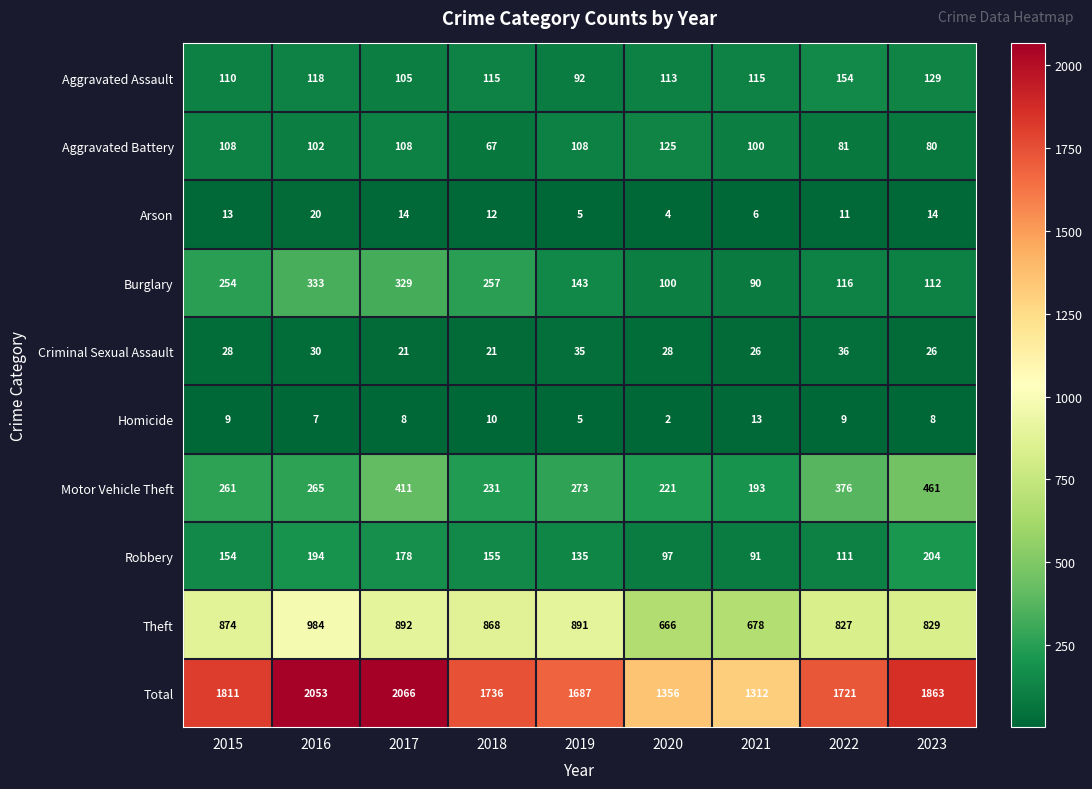

At which category is the sum across all series the highest?

2017